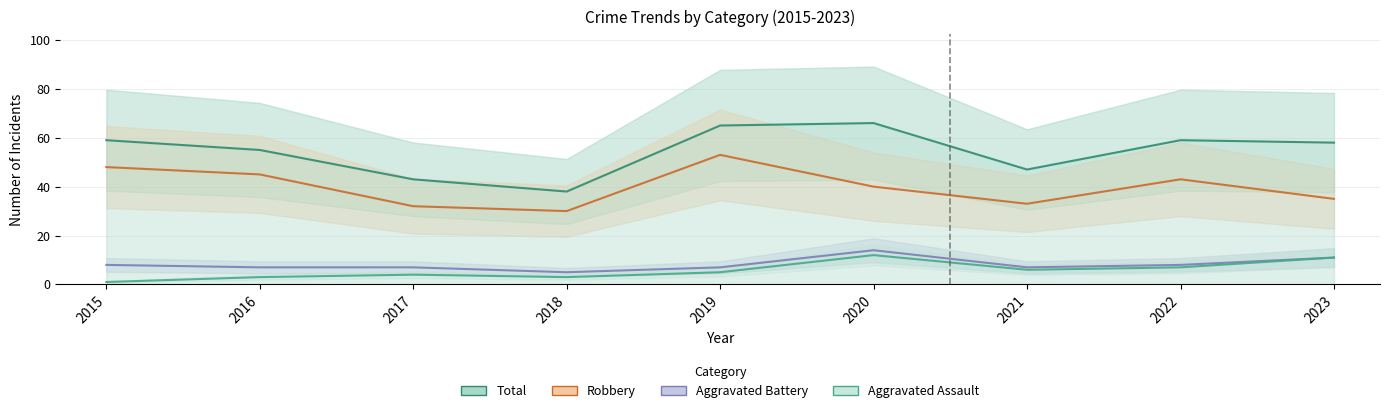

At which category is the sum across all series the highest?

2020